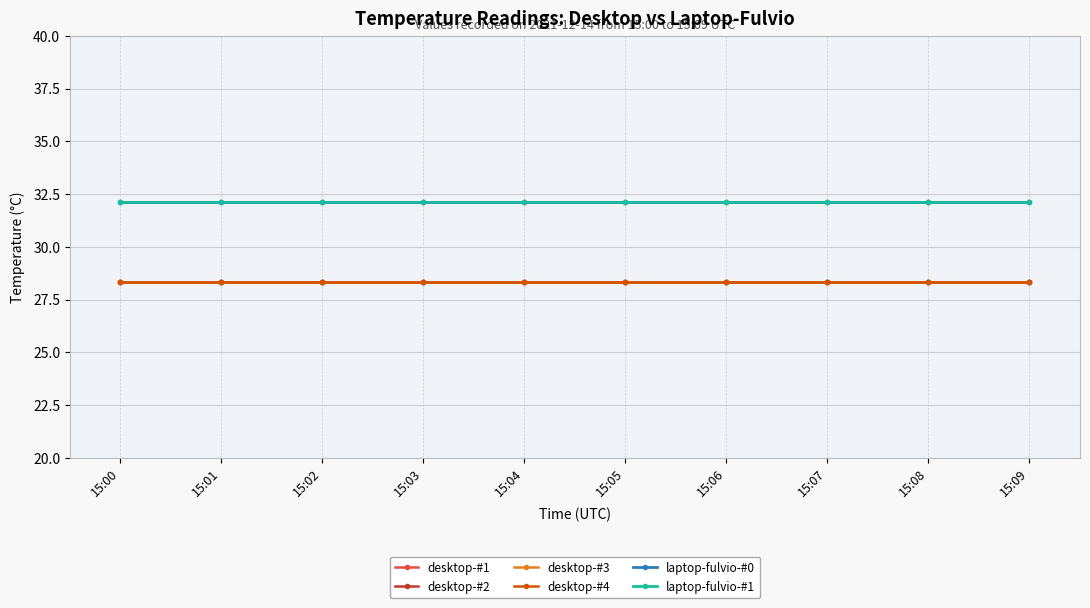

Which category has the highest value in the desktop-#3 series?

15:00